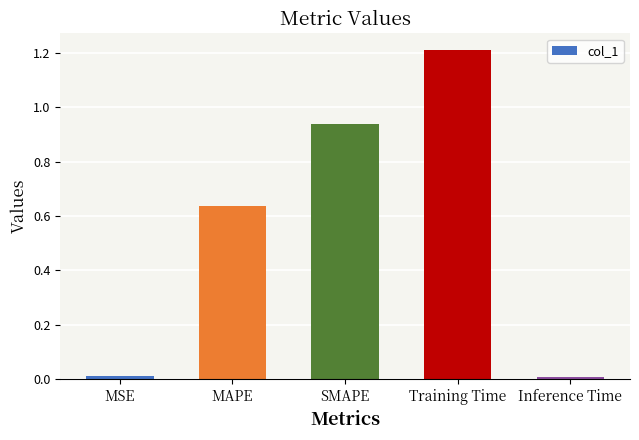

What is the approximate value at Training Time?

1.2